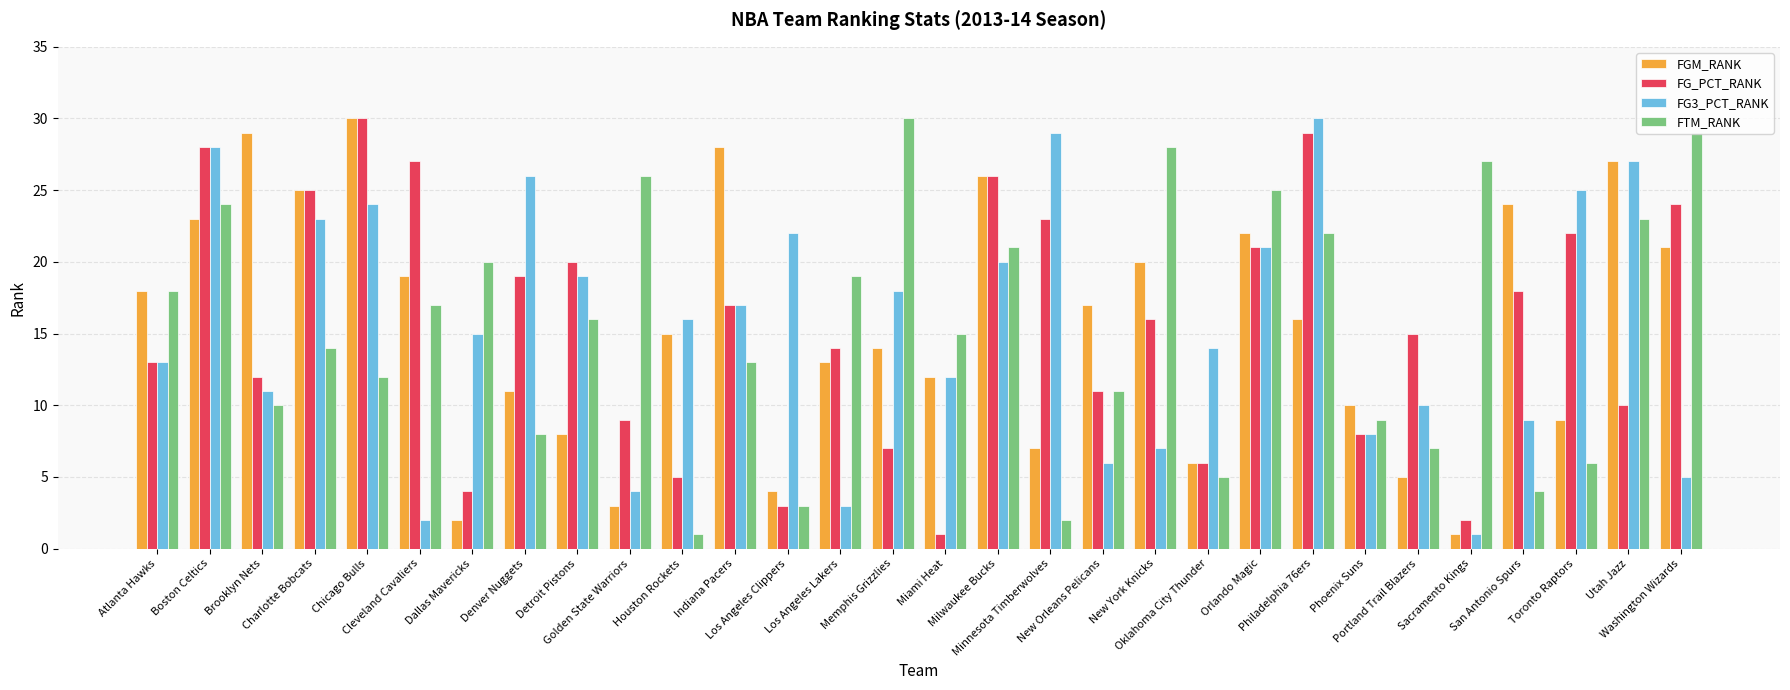

What is the difference between the maximum and minimum values in the FGM_RANK series?

29